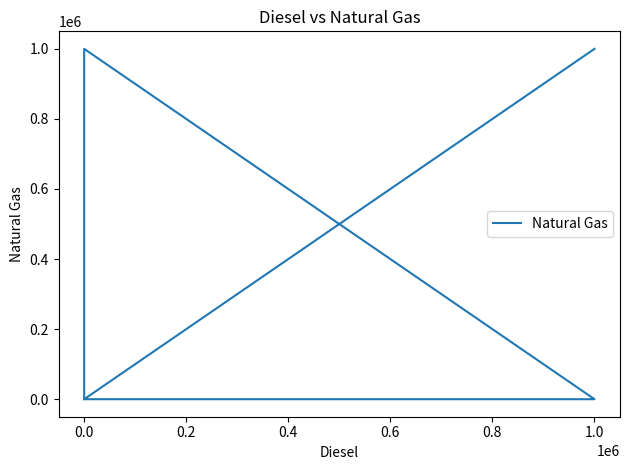

Reading left to right, what are all the values shown in this chart?

1000000	1000000	0	1000000	0	0